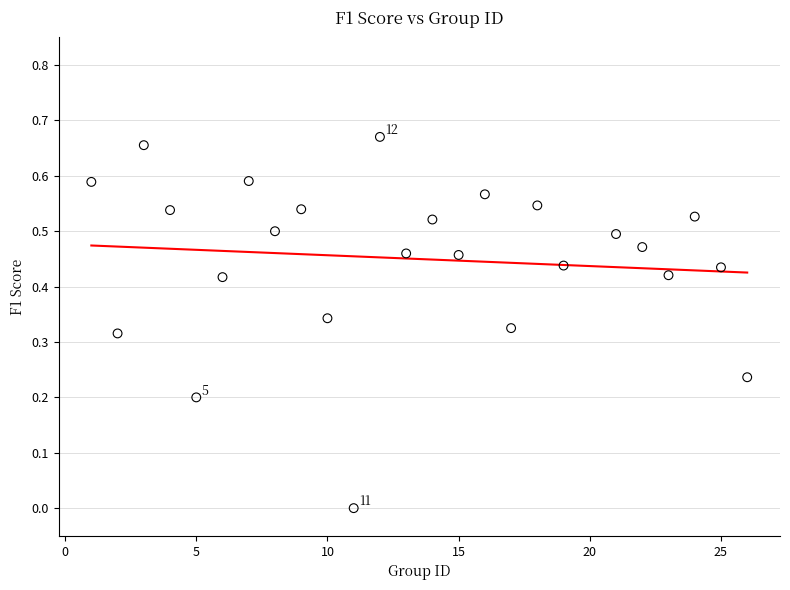

What is the range of X values (max minus min)?

25.0